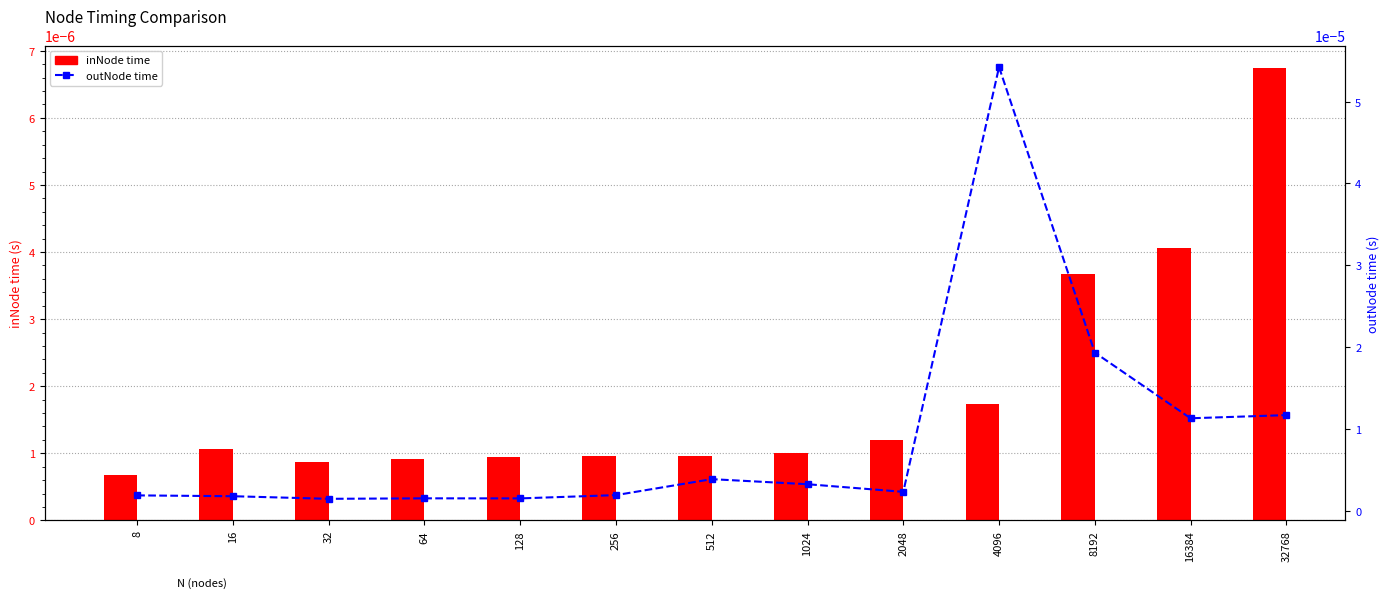

At 8192, list the series in order from smallest to largest.

inNode time, outNode time